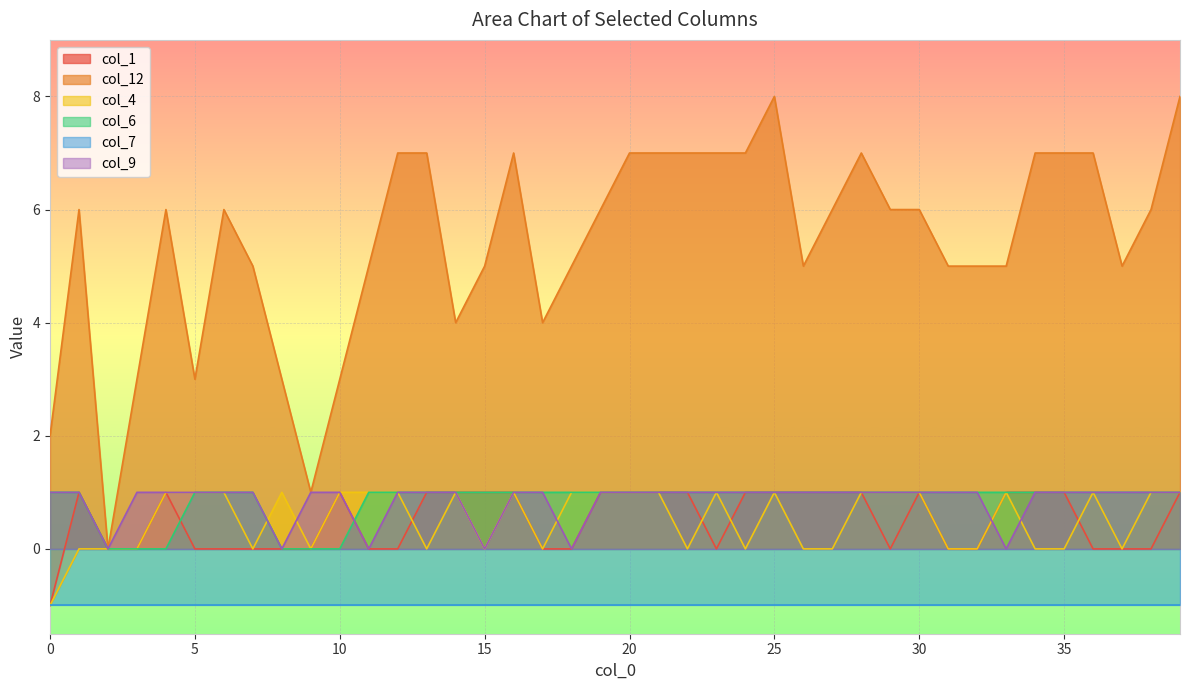

The value of col_1 at 25 is 1. True or false?

True